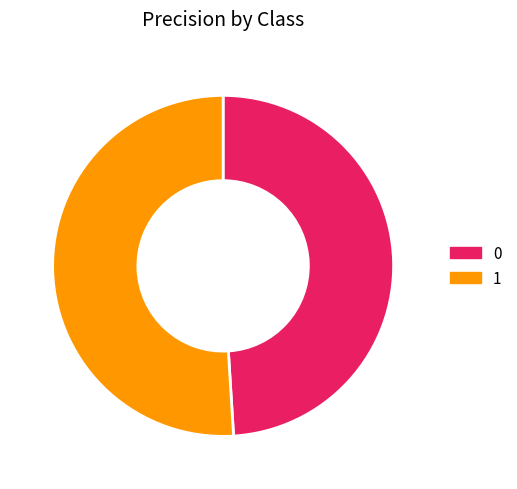

Is the sum of 1 and 0 greater than half?

Yes